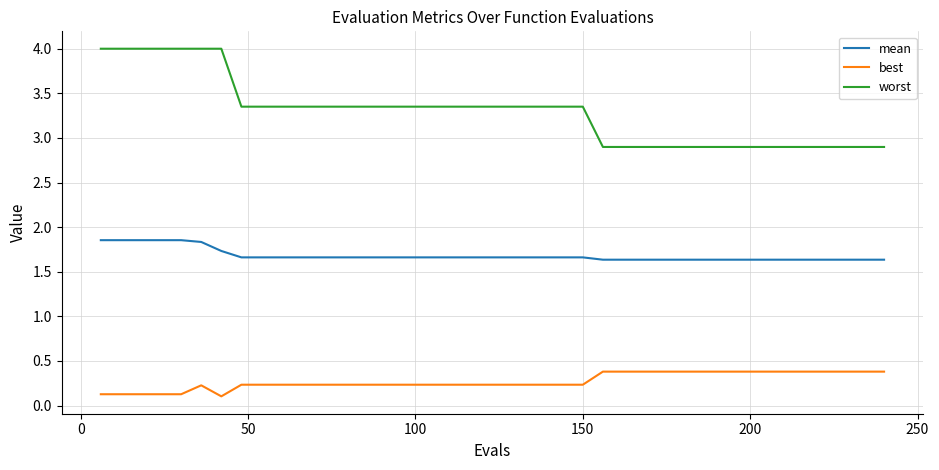

True or false: worst and best cross at least once.

False